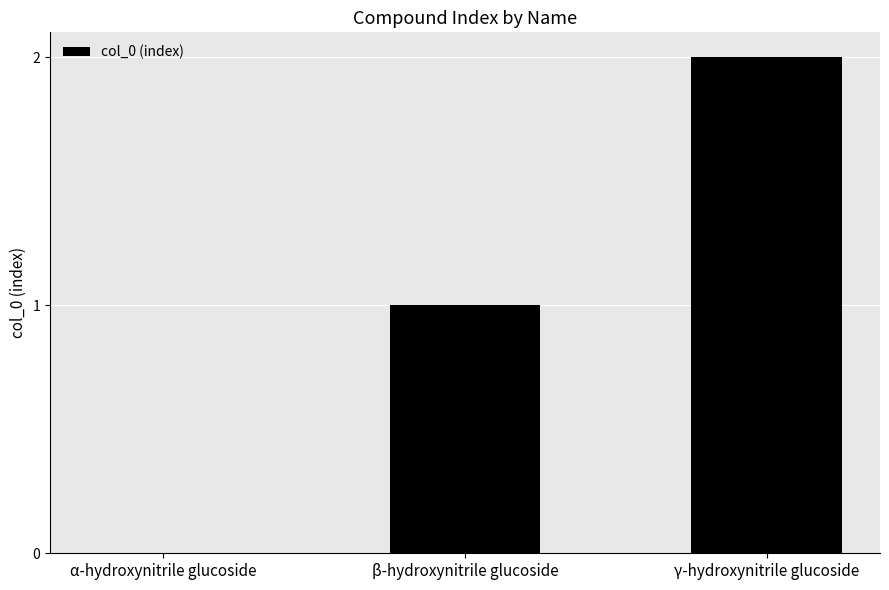

How many distinct data groups are displayed?

1